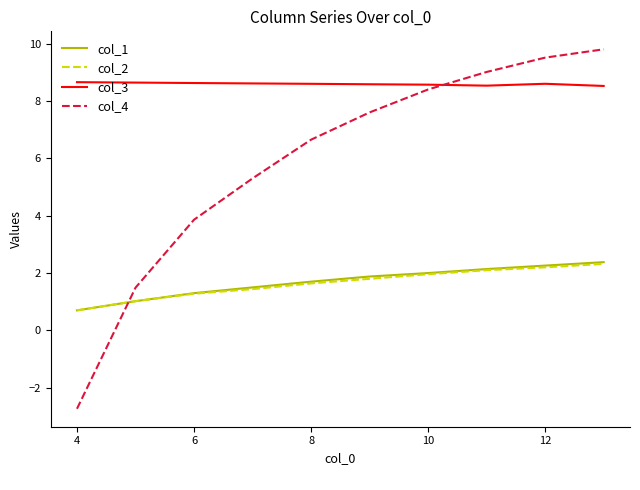

Which series has the largest total across all categories?

col_3